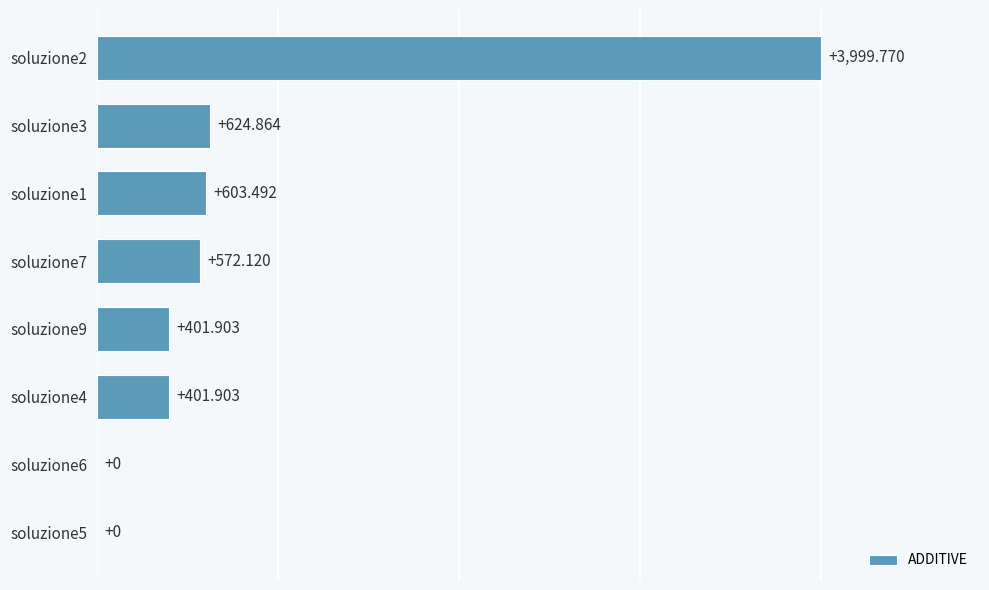

Which category has the highest value across all series?

soluzione2